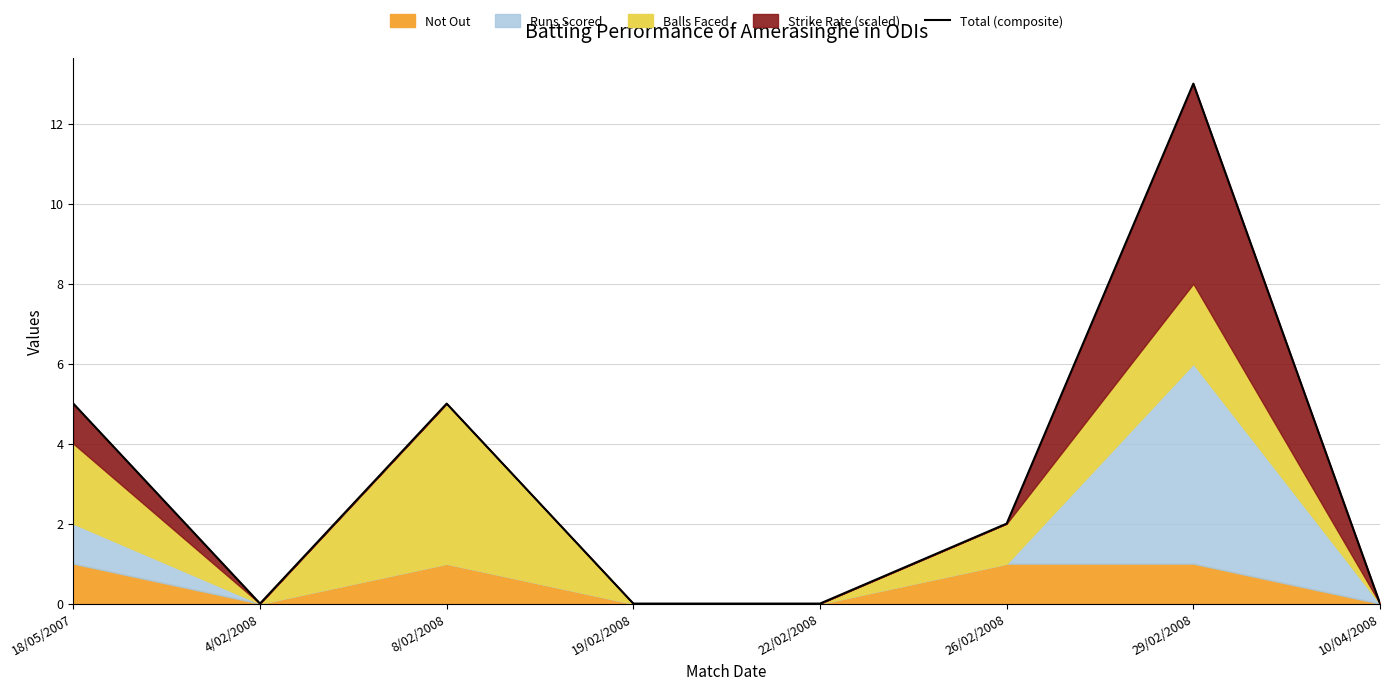

Reading left to right, list all the values displayed in this chart.

5	0	5	0	0	2	13	0